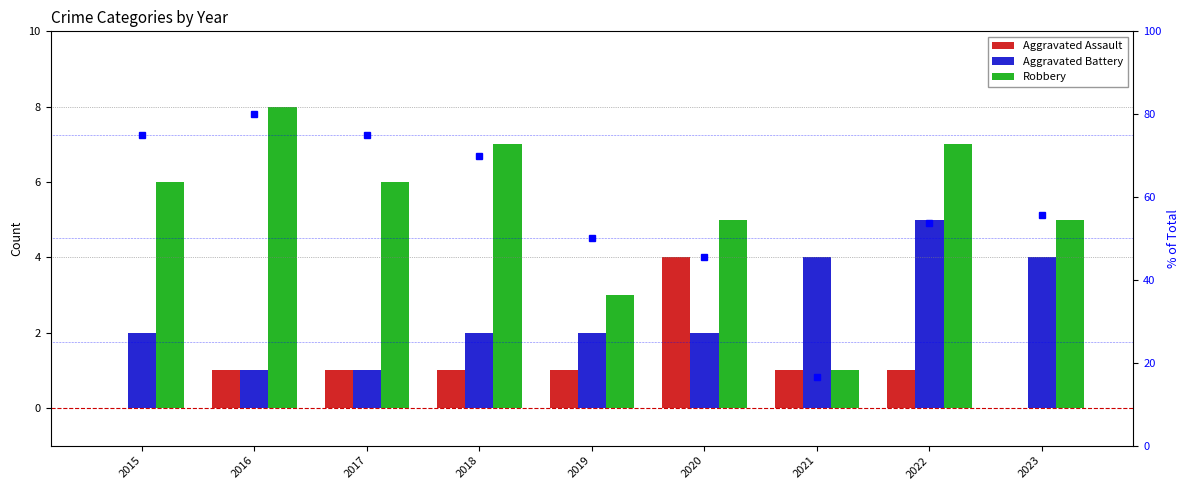

How many values in the Robbery series are below 6?

4